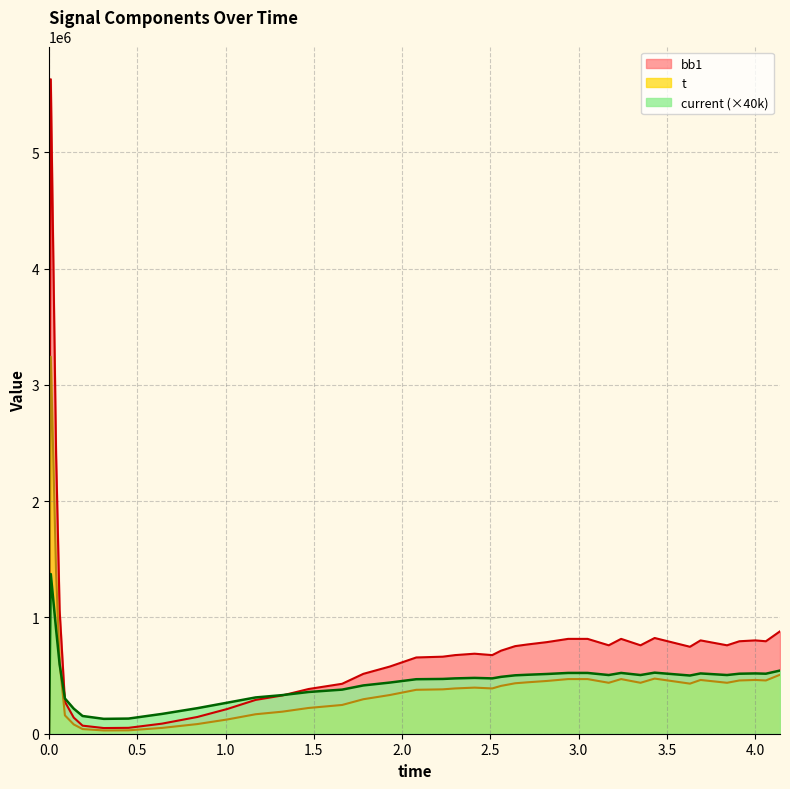

What position from the left is 1.17?

13